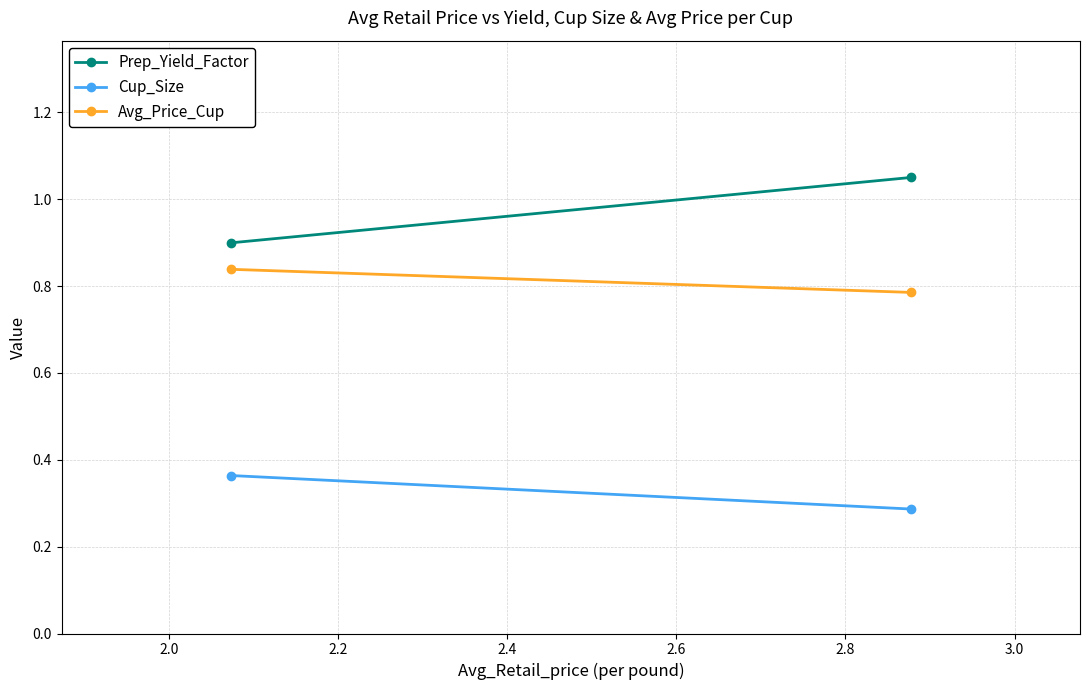

List the series in order of their peak value, lowest first.

Cup_Size, Avg_Price_Cup, Prep_Yield_Factor